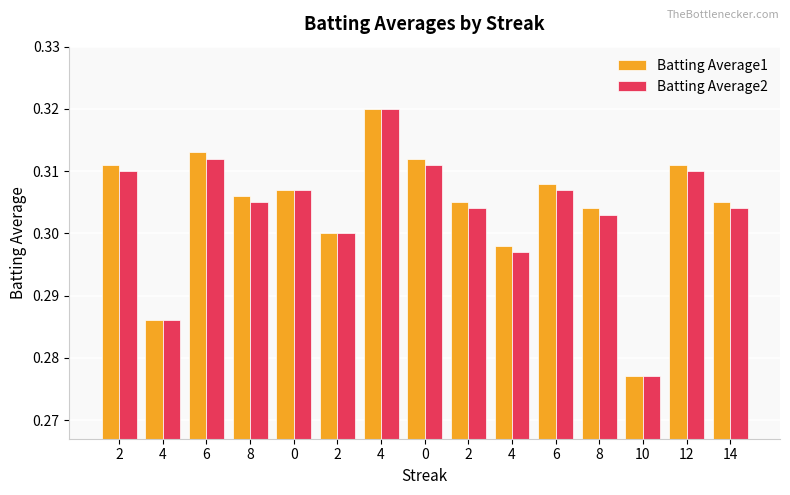

Reading left to right, transcribe all the data shown in this chart.

Batting Average1: 0.3	0.3	0.3	0.3	0.3	0.3	0.3	0.3	0.3	0.3	0.3	0.3	0.3	0.3	0.3
Batting Average2: 0.3	0.3	0.3	0.3	0.3	0.3	0.3	0.3	0.3	0.3	0.3	0.3	0.3	0.3	0.3